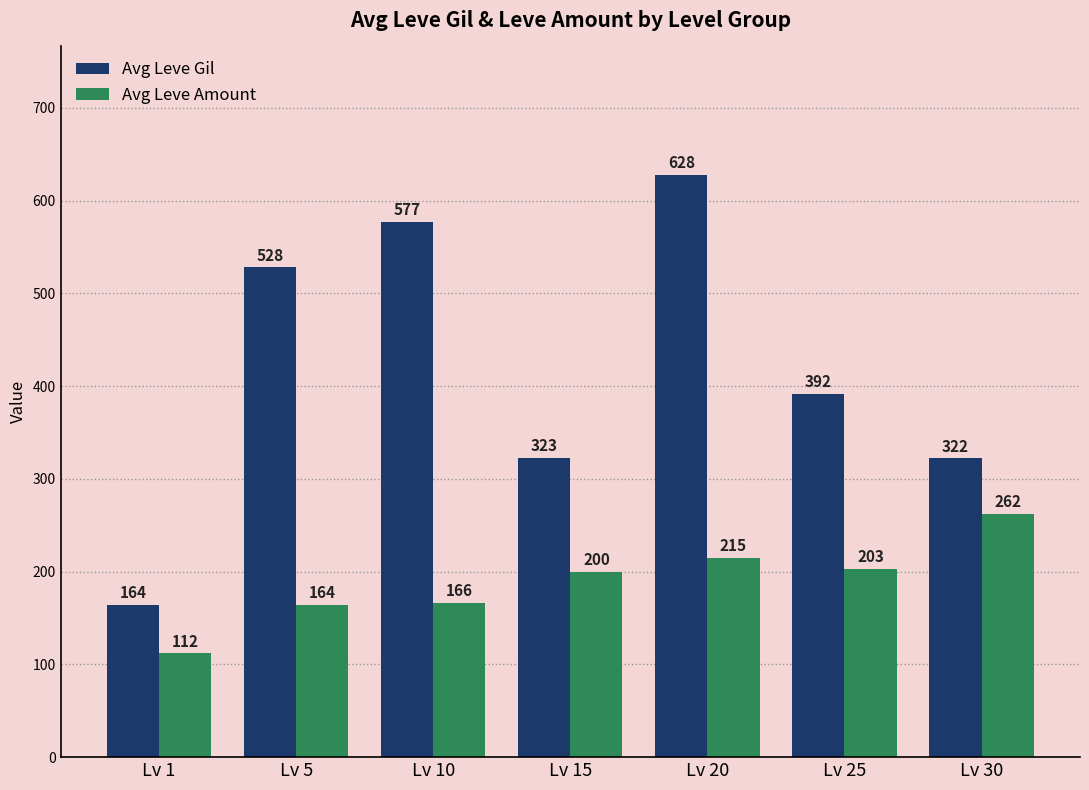

Read the Avg Leve Gil value at Lv 25, to the nearest 5.

390